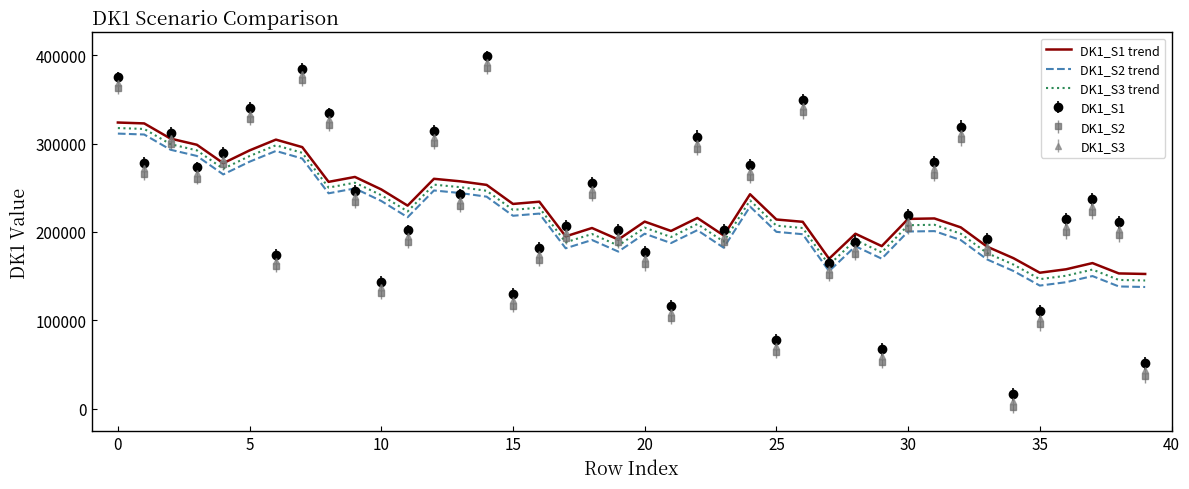

What is the minimum value for DK1_S1 trend?

152411.4